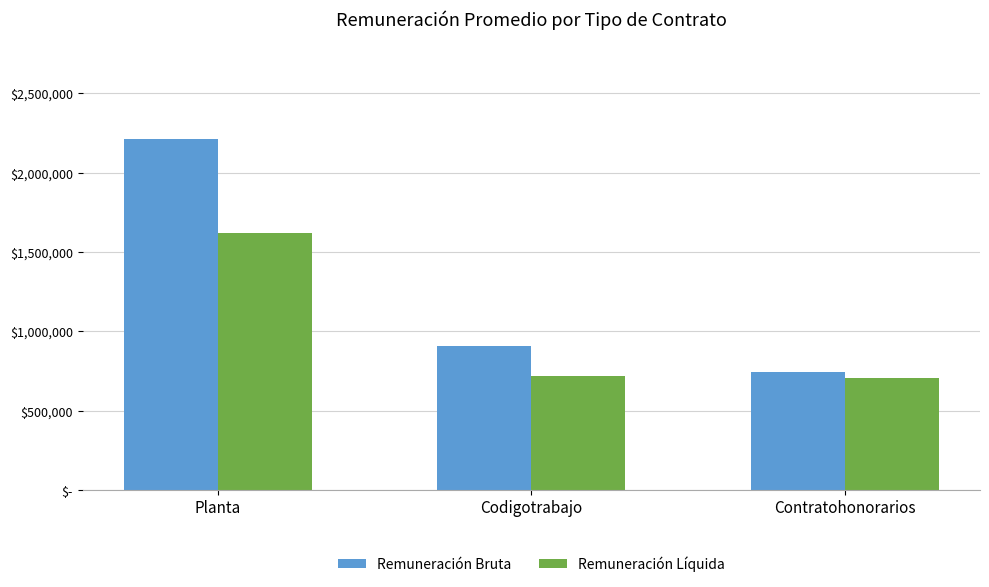

At which label does Remuneración Bruta first exceed 906117?

Planta